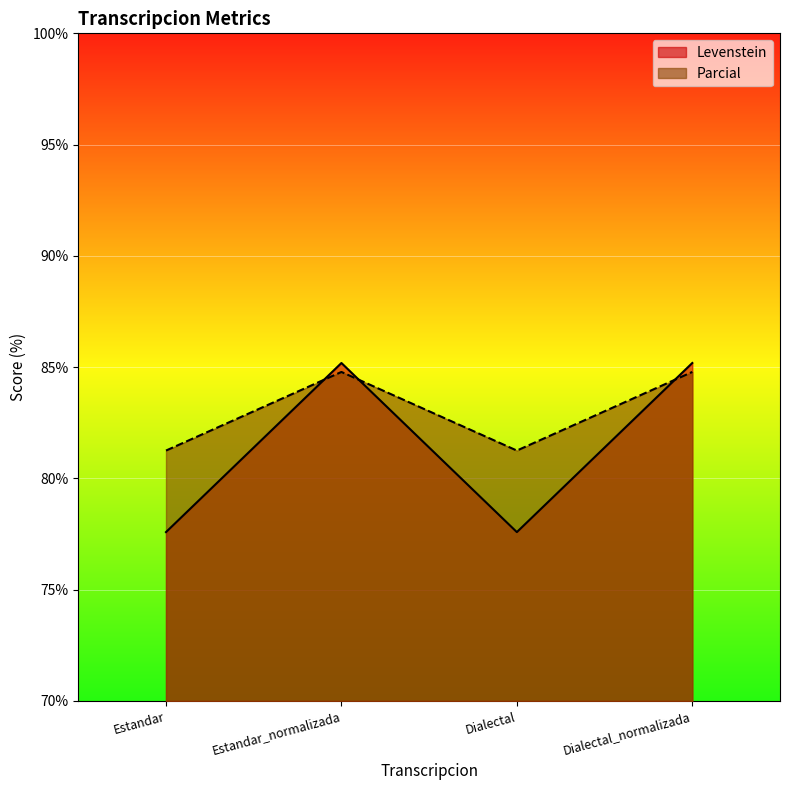

The Levenstein series shows 77.6 at Estandar. True or false?

True